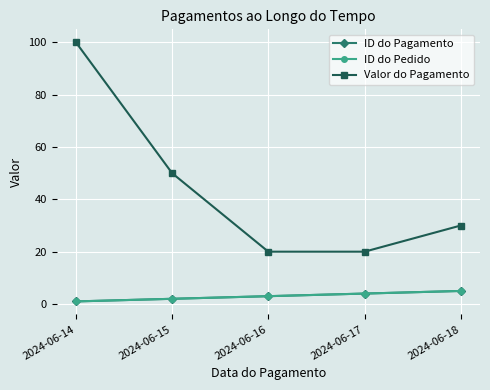

Is this an area chart (filled region under the line)?

No